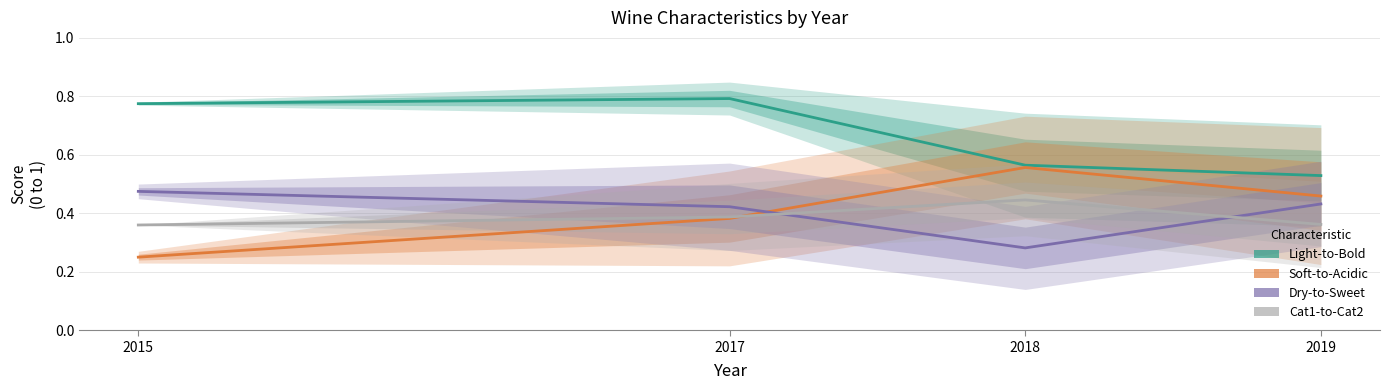

What value does the Light-to-Bold series have at 2017?

0.8